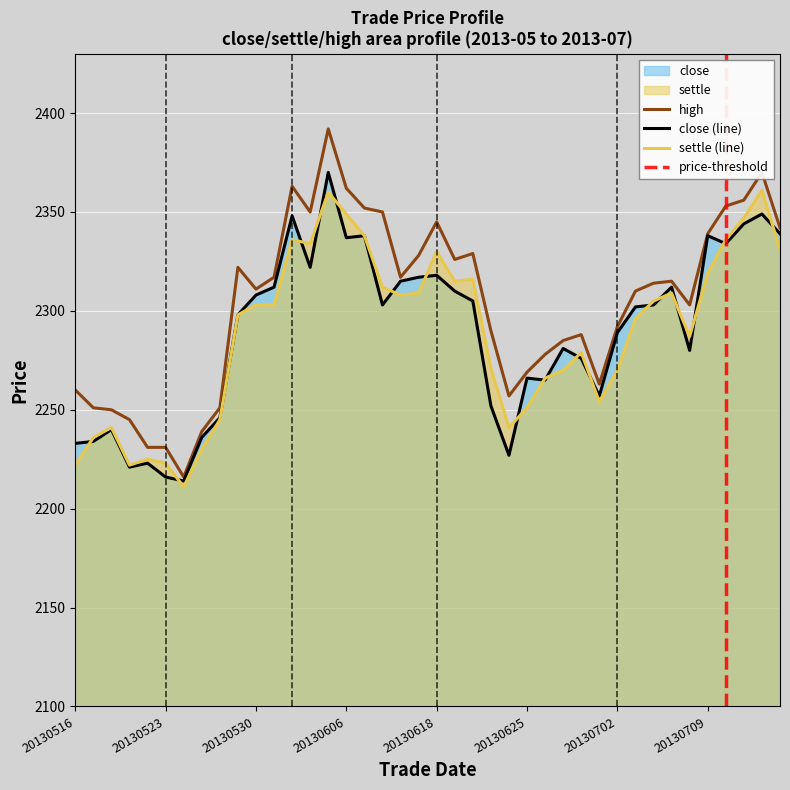

What is the total value across all series at 20130528?

6742